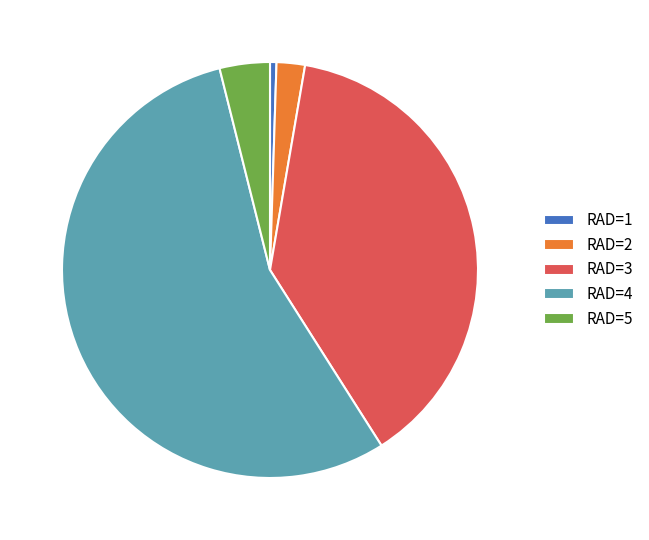

Which slice is the largest?

RAD=4